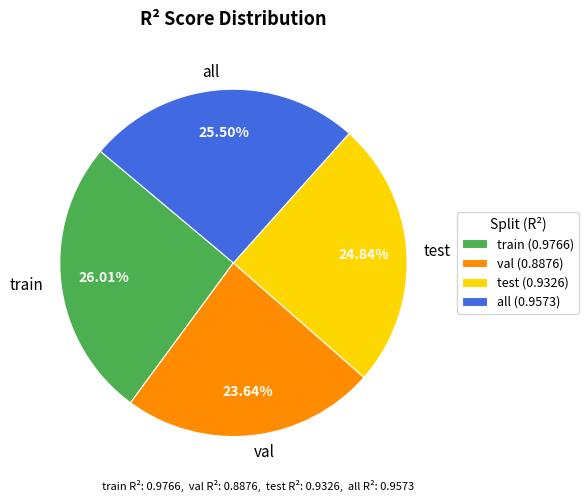

How many segments does this pie chart have?

4